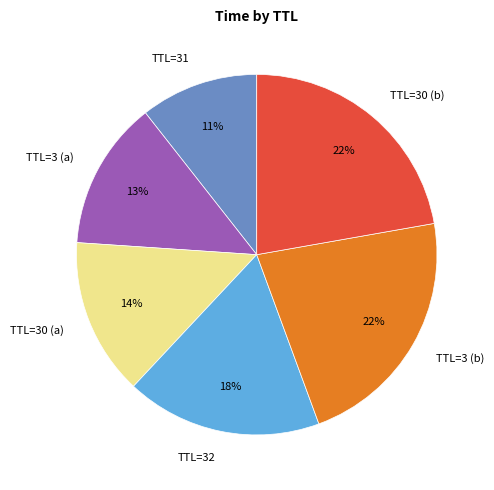

To the nearest percent, what is the combined percentage of TTL=3 (b) and TTL=32?

40%